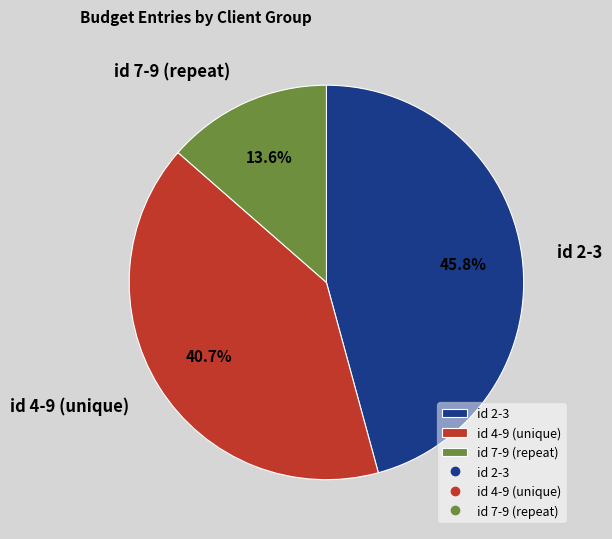

Does any single category account for the majority?

No